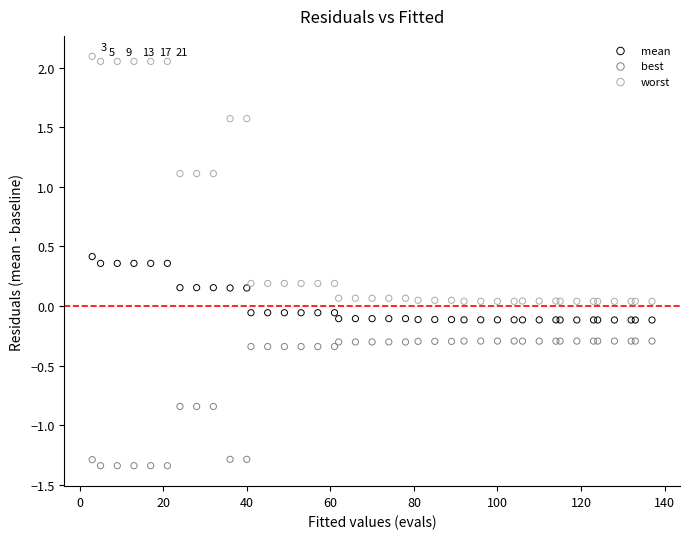

Which series reaches the maximum Y coordinate?

worst